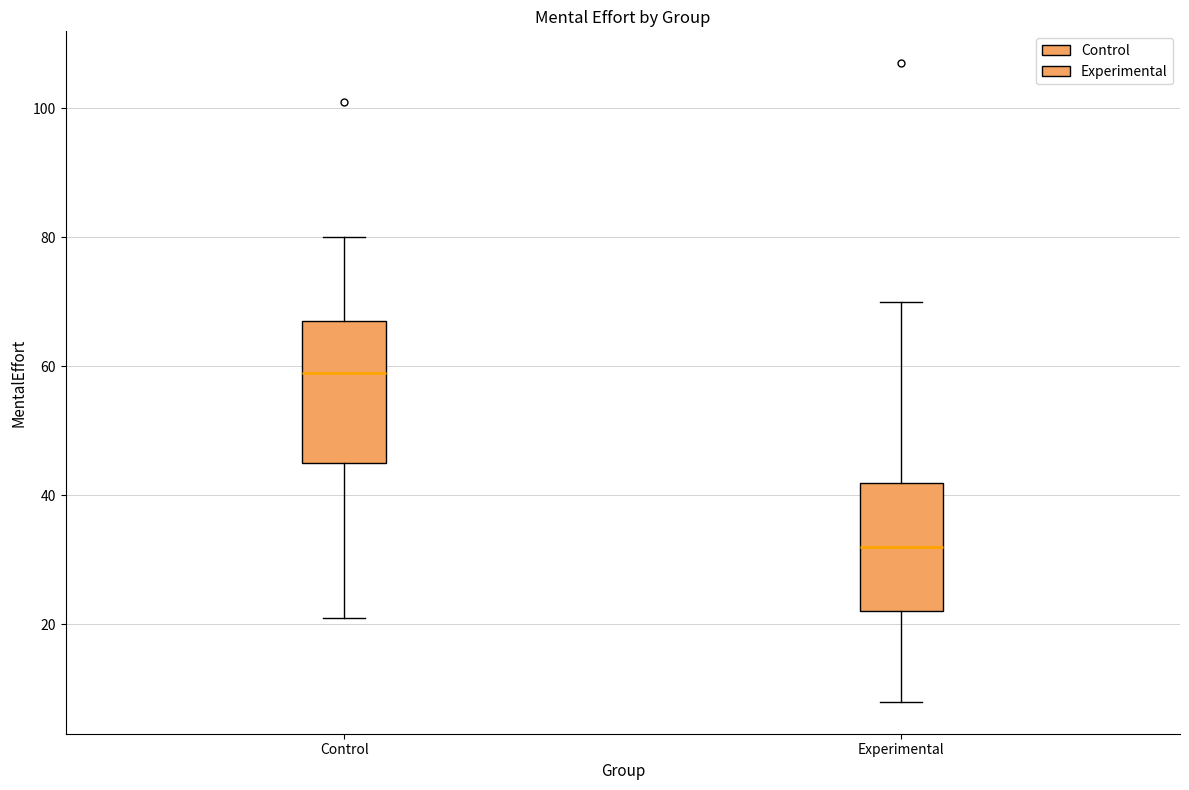

Where does the lower whisker of the box for Experimental end on the y-axis? The values are not printed on the chart, so give them approximately, as read against the axis.

8